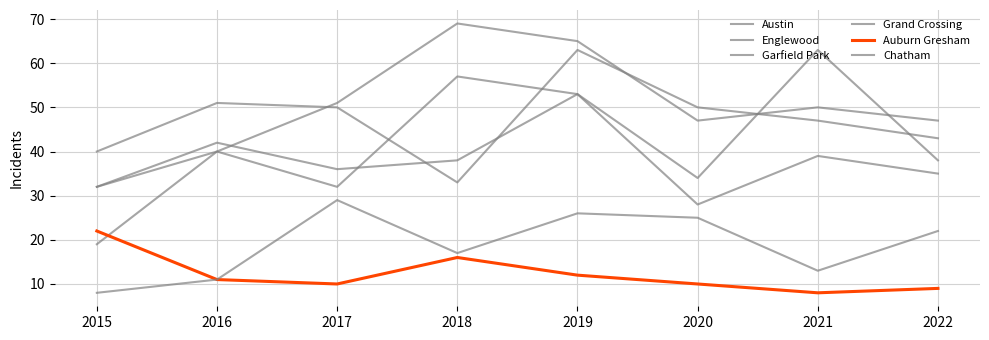

What is the value of the Grand Crossing point at the 2nd from the left?

42